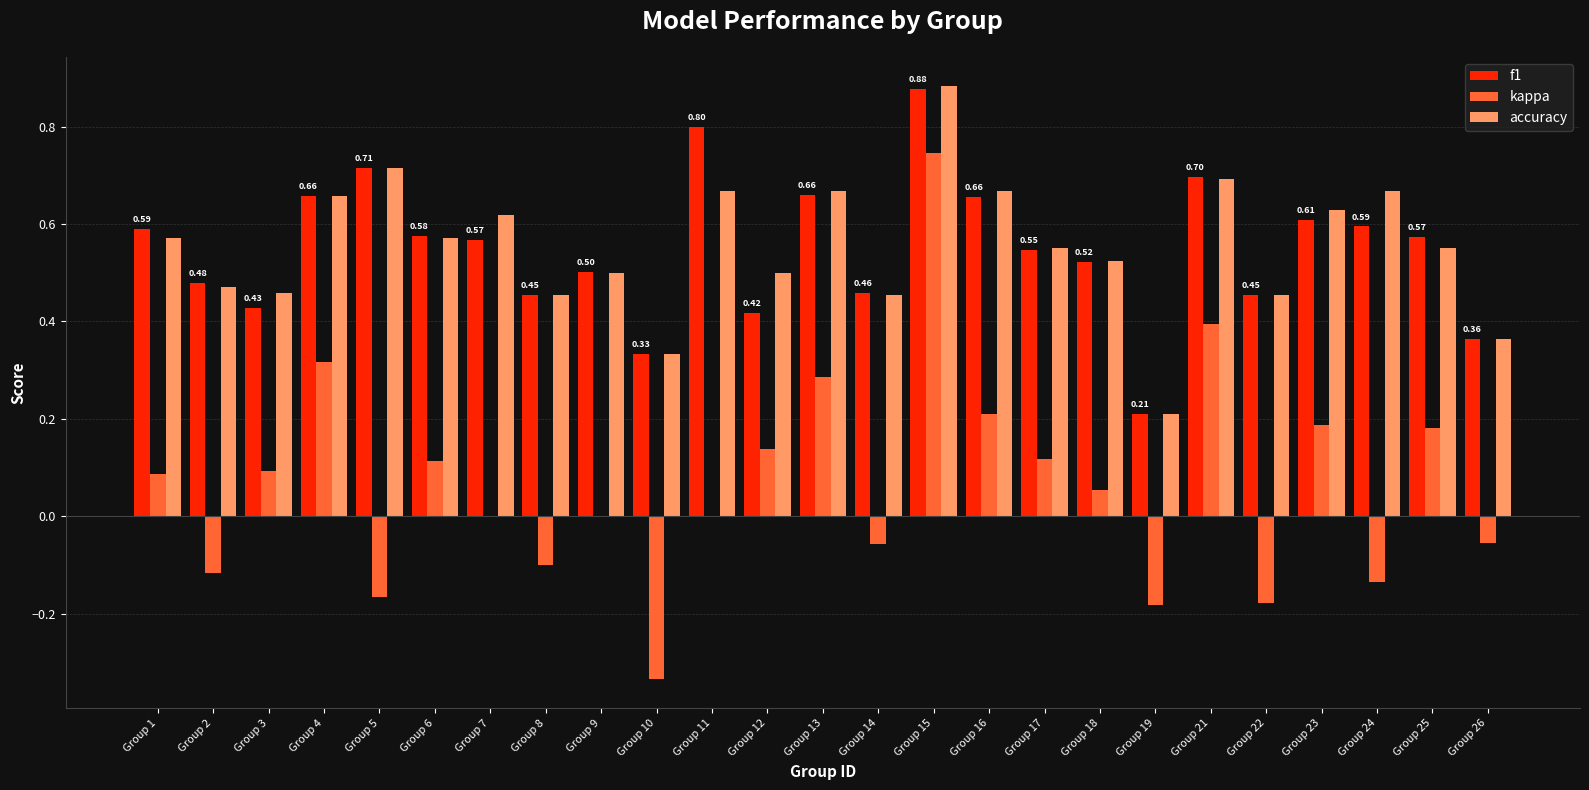

Between Group 7 and Group 16, which series saw the biggest shift?

kappa